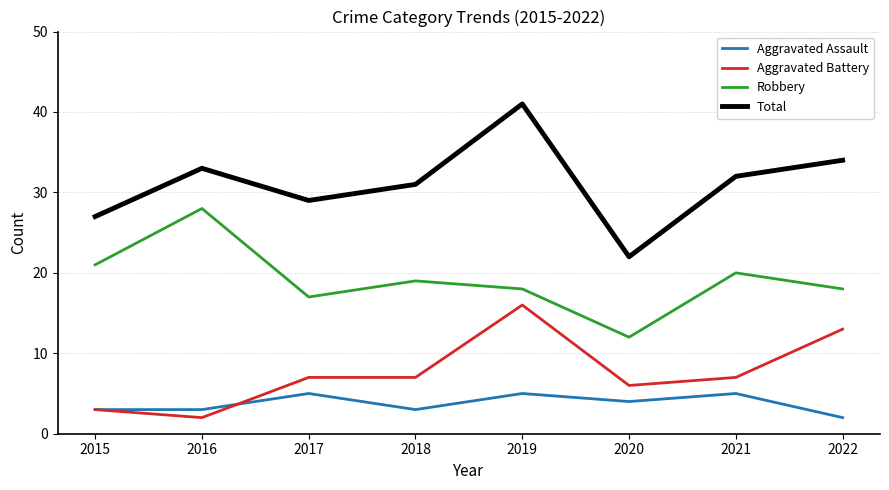

Where does the Robbery series first go above 19?

2015